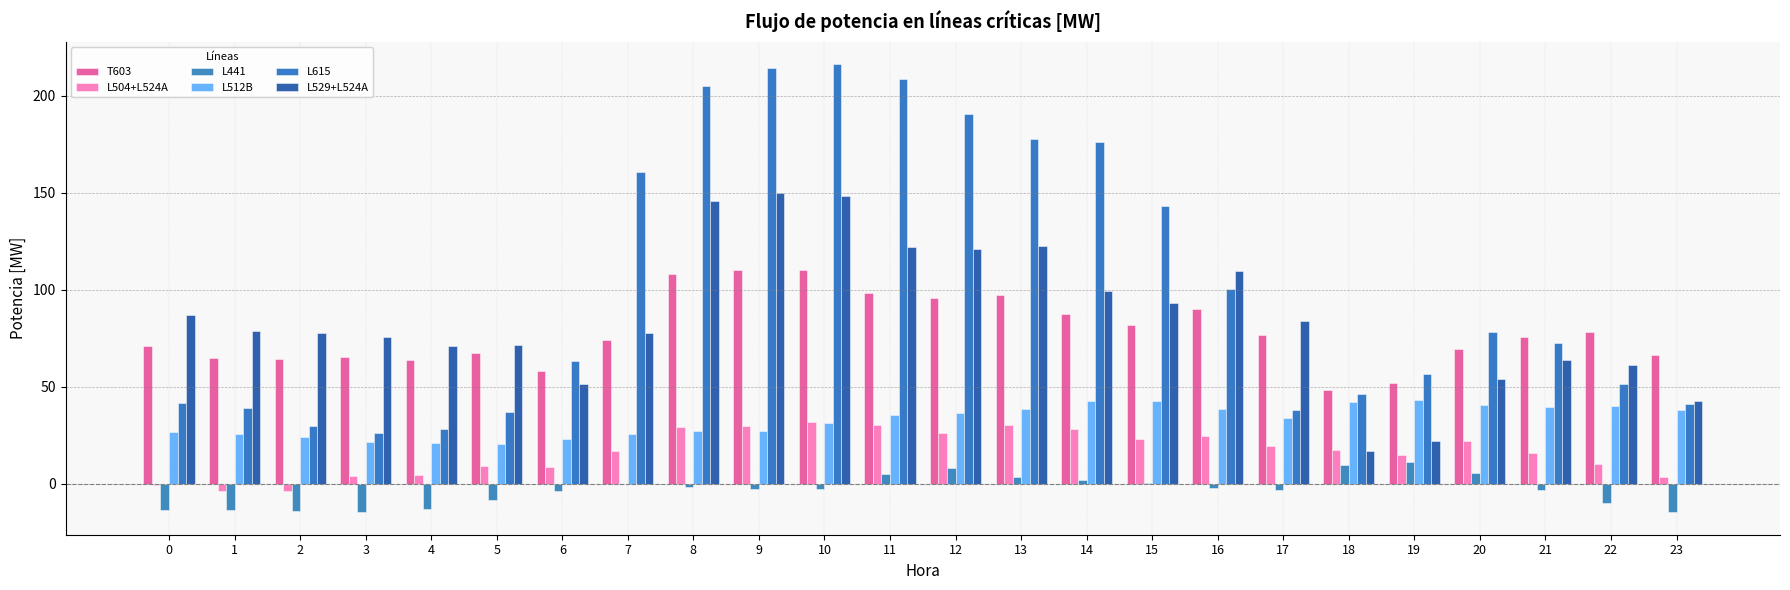

The L512B series shows 15.0 at 1. True or false?

False